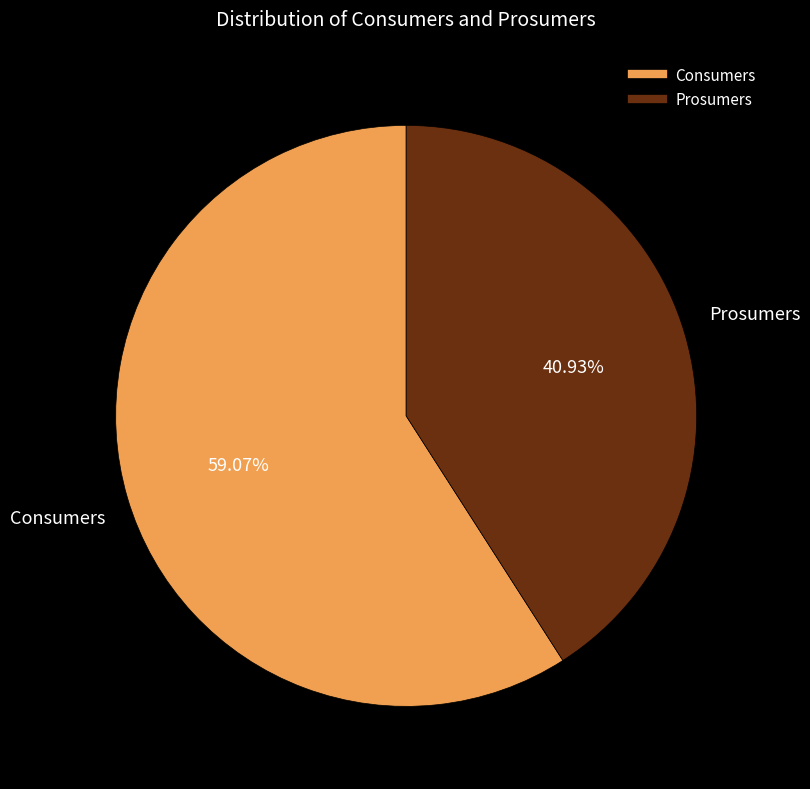

Which slice is the smallest?

Prosumers